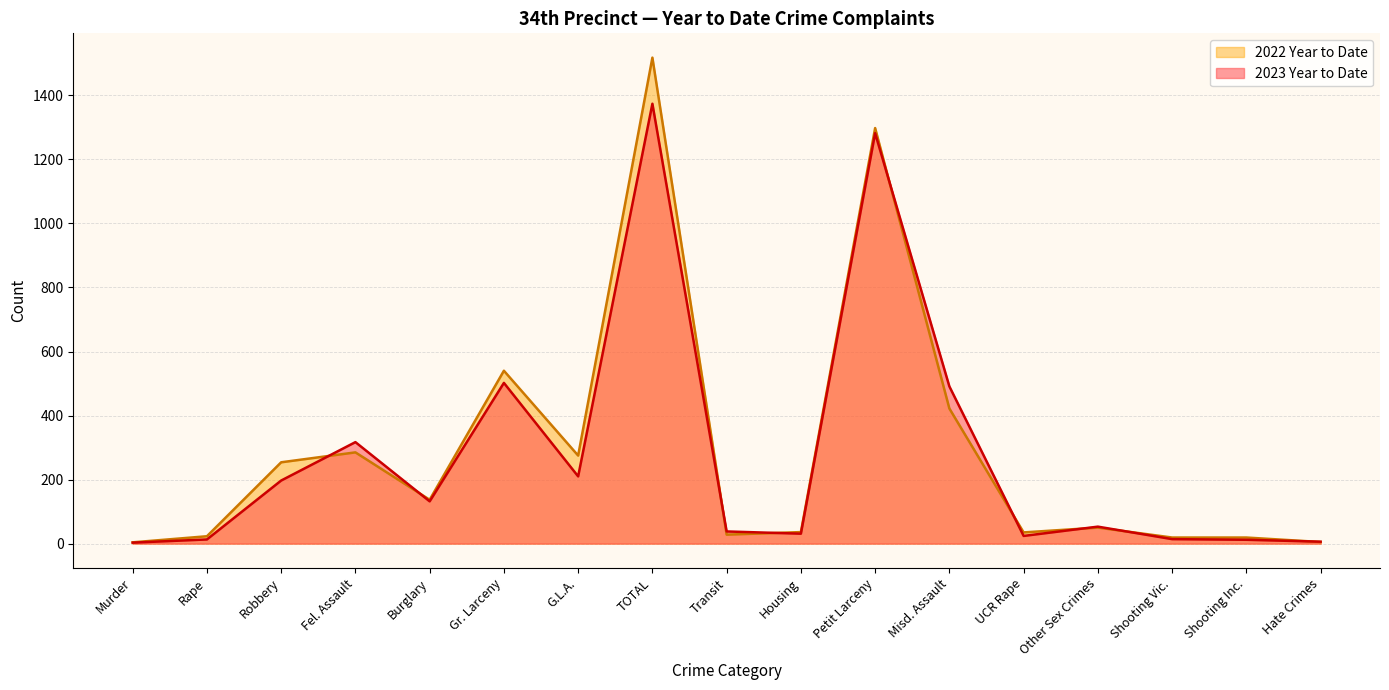

Reading right to left, list all the values displayed in this chart.

2023 Year to Date: 6	12	14	53	24	491	1282	31	38	1374	210	502	132	317	197	13	3
2022 Year to Date: 5	19	19	50	35	422	1298	36	28	1518	275	540	137	285	254	23	4